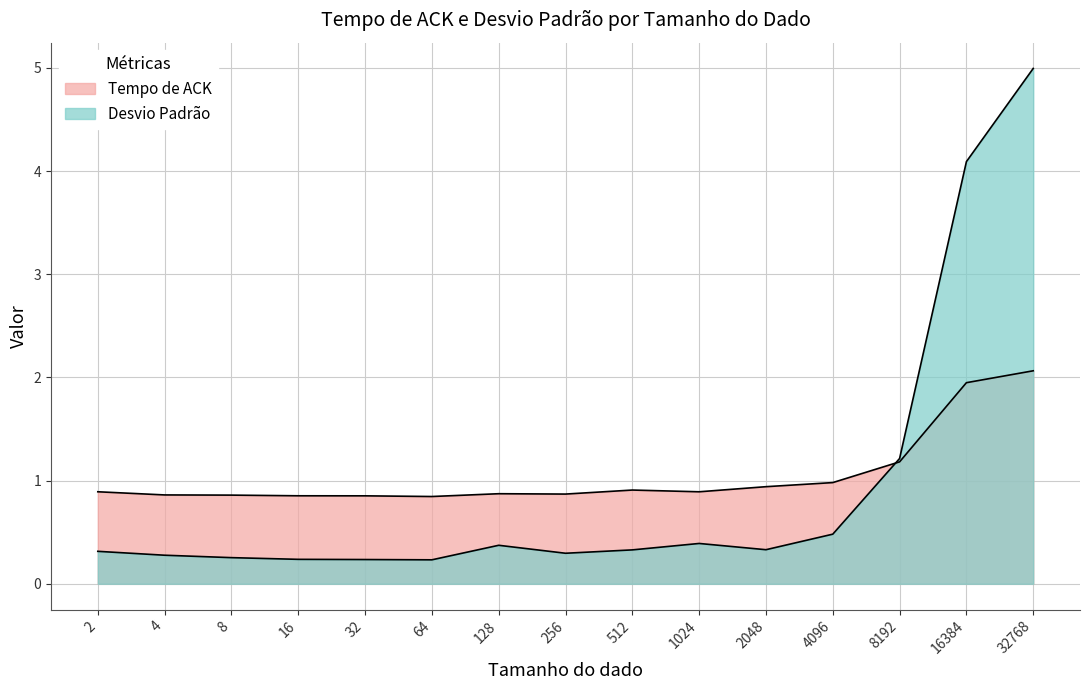

What is the maximum value for Desvio Padrão?

5.0